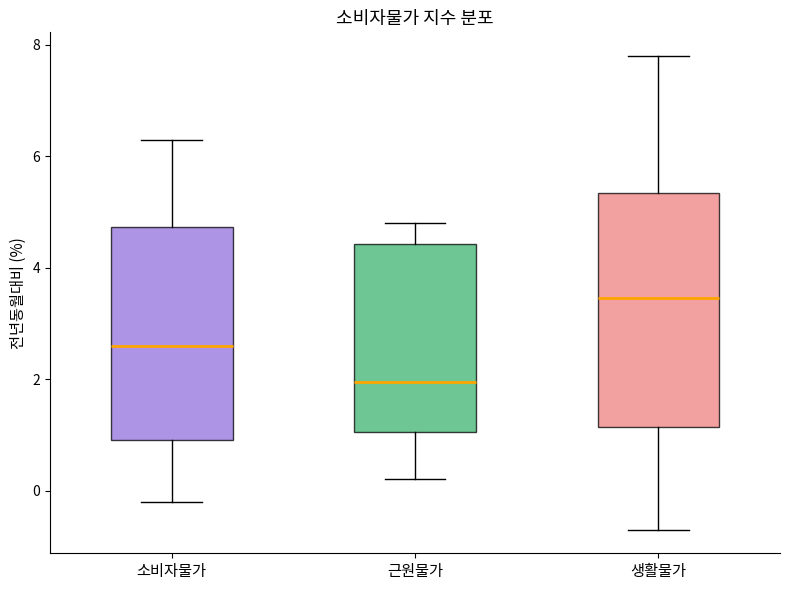

Comparing the boxes themselves (not the whiskers), which one is the tallest?

생활물가